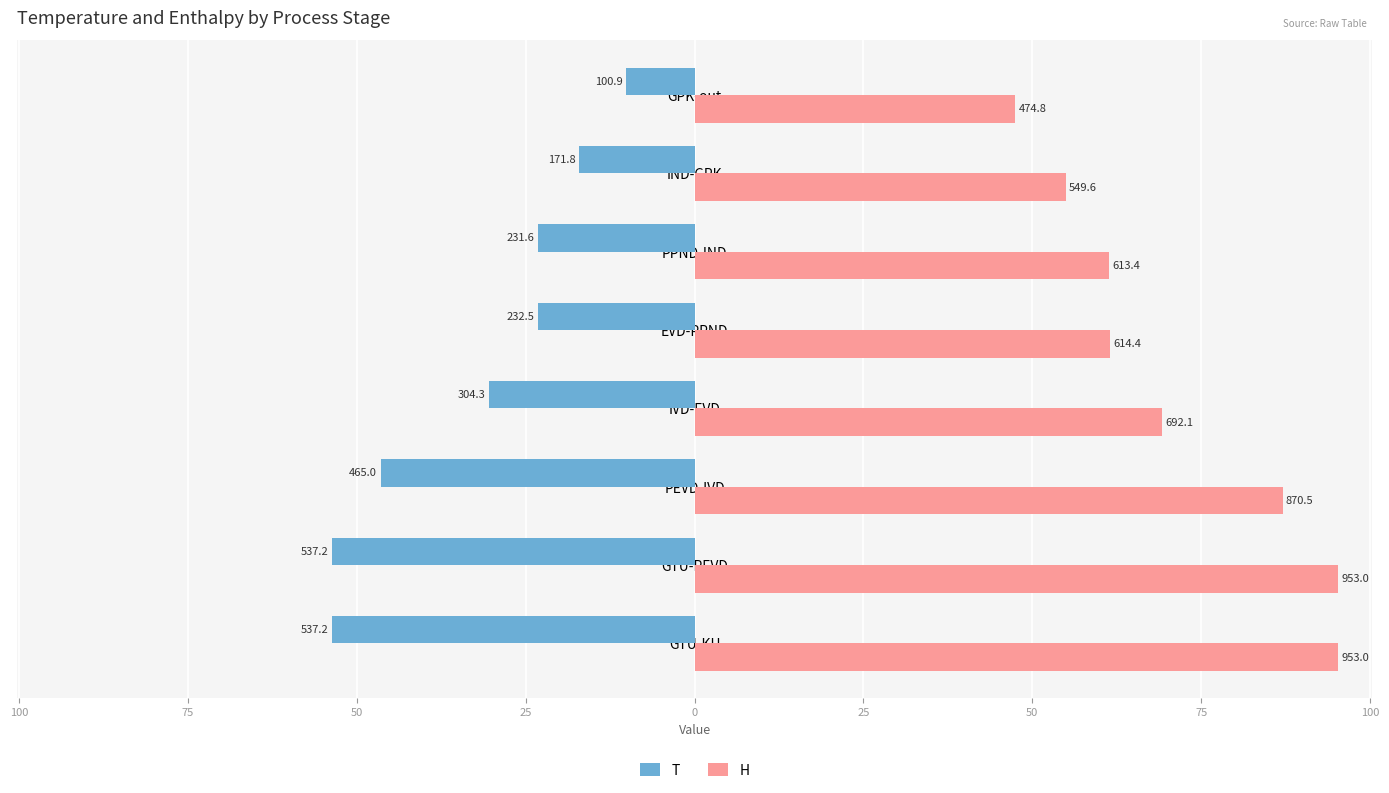

What are all the series names shown in the legend?

T, H